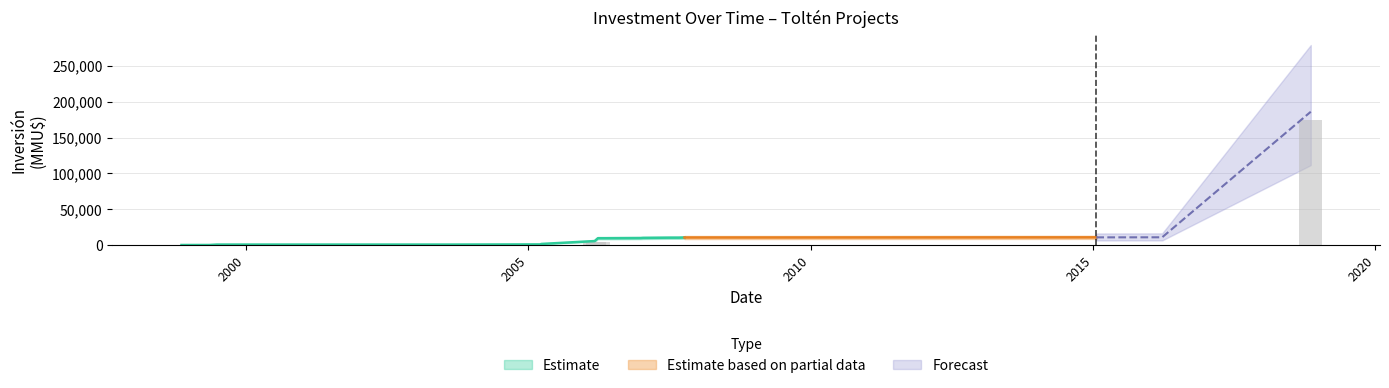

Between 01/02/2005 and 10/05/1999, which is larger?

01/02/2005